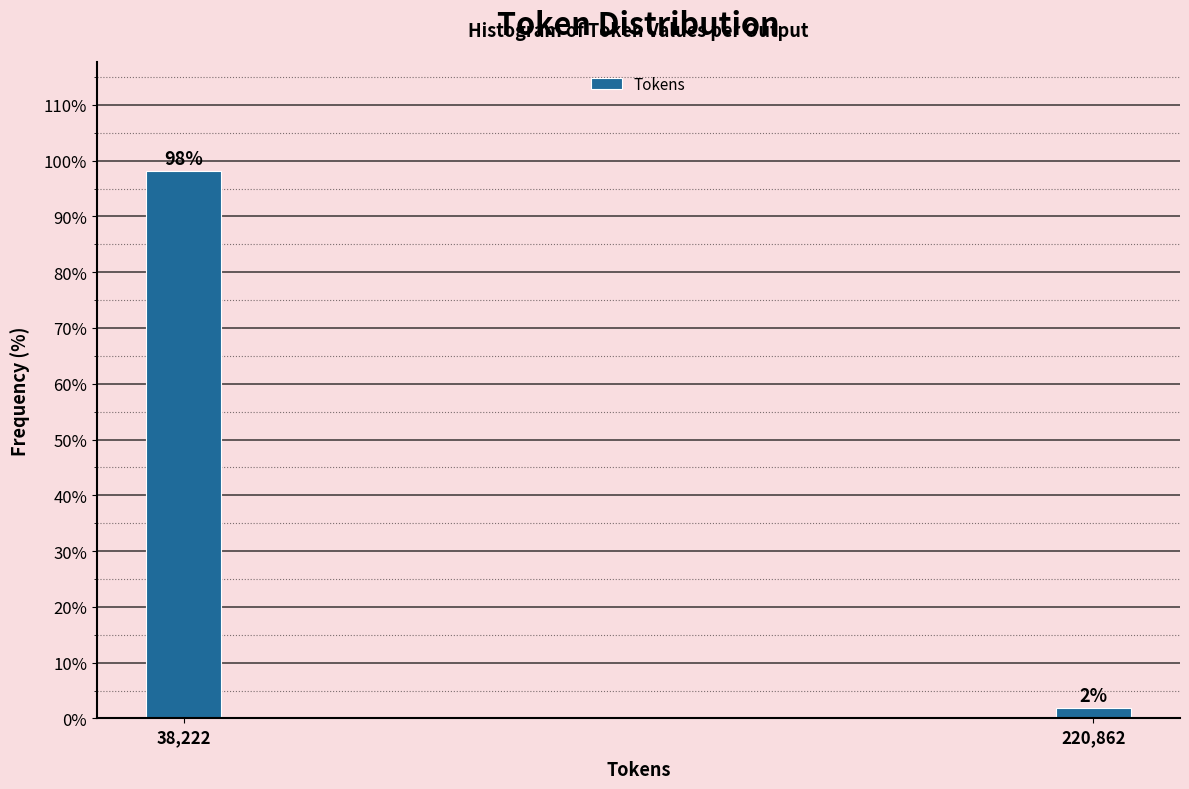

The value at 38,222 is 33.1. True or false?

False